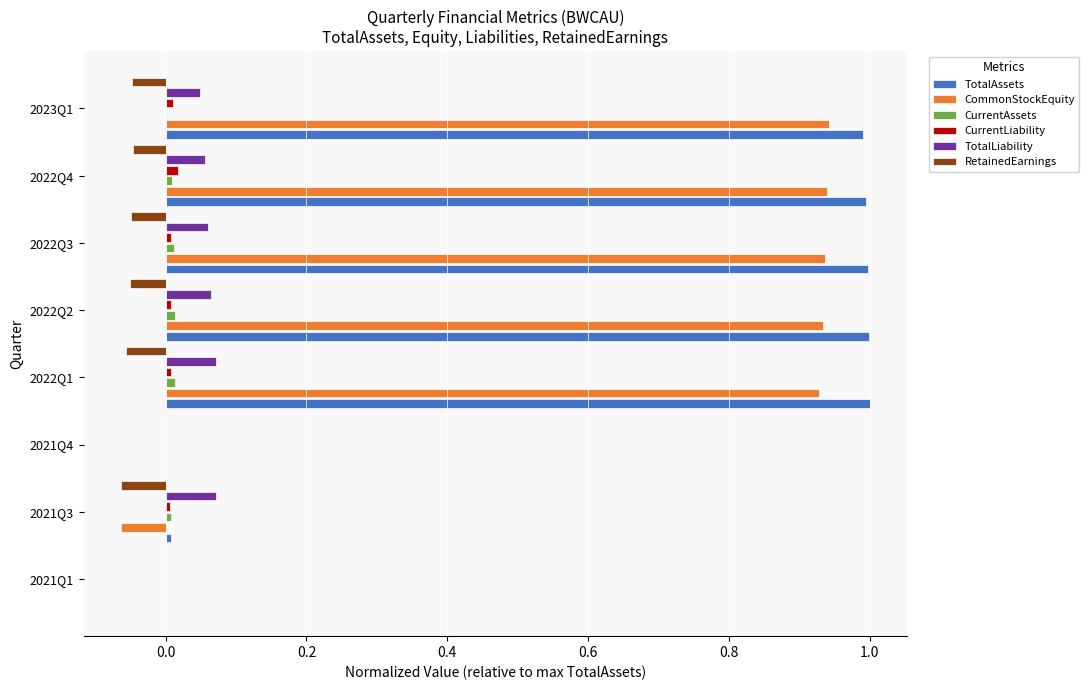

Between 2021Q1 and 2022Q3, which series saw the biggest shift?

TotalAssets